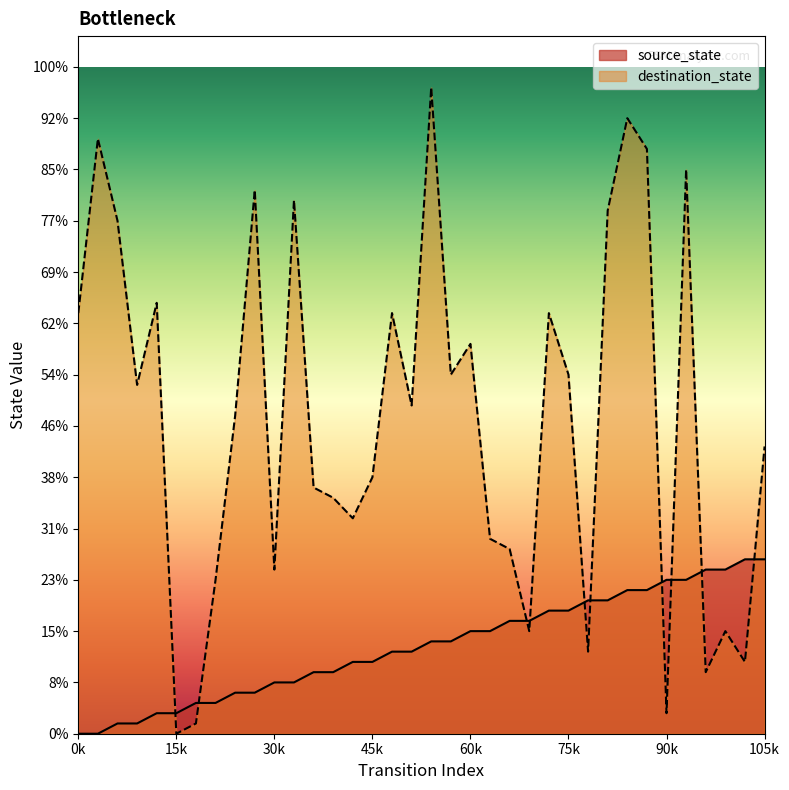

Reading left to right, extract all data points from this chart.

0	0	1	1	2	2	3	3	4	4	5	5	6	6	7	7	8	8	9	9	10	10	11	11	12	12	13	13	14	14	15	15	16	16	17	17